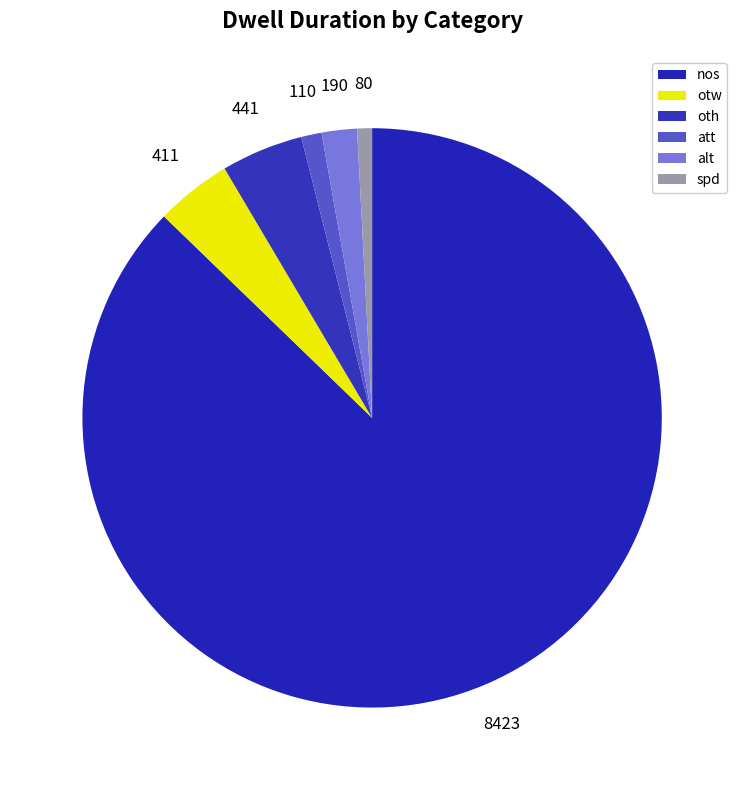

What is the largest slice in the pie chart?

nos